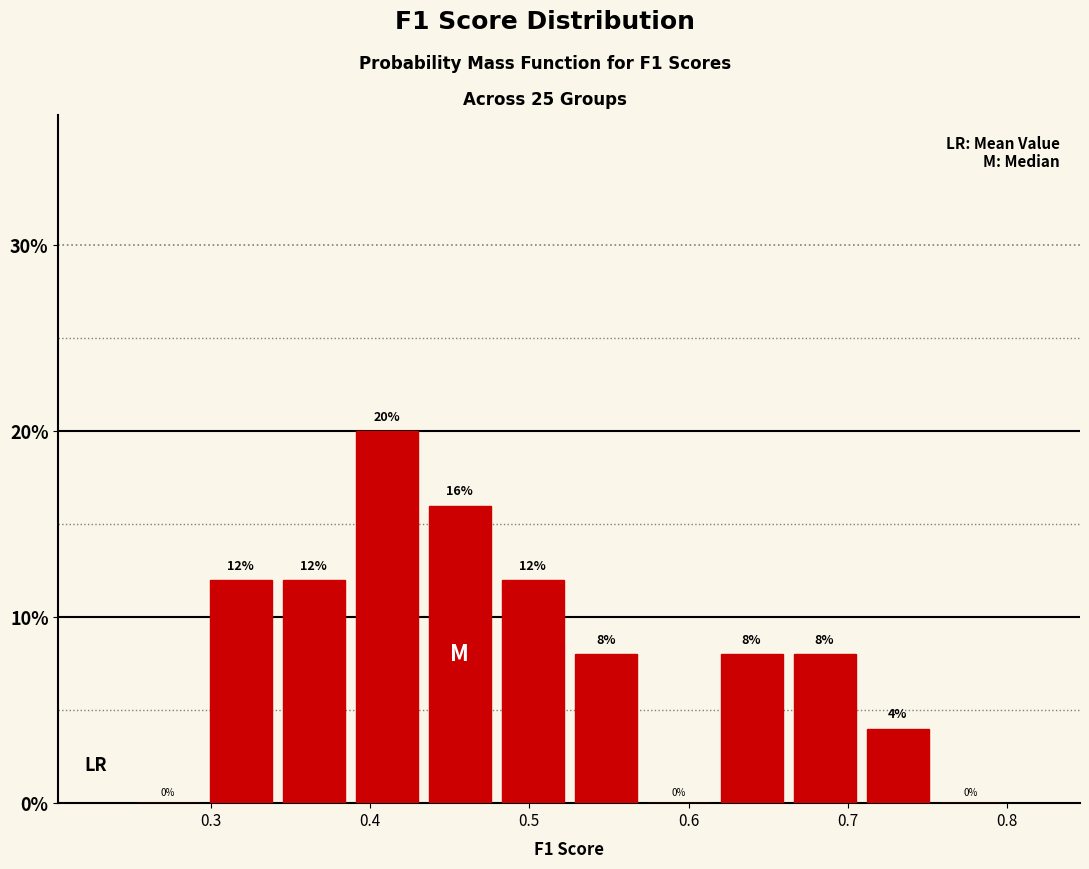

Reading left to right, transcribe this chart: for each bar, give the range it covers on the x-axis and its height. The bar edges are not printed on the chart, so give them approximately, as read against the axis.

0.25 to 0.30: 0
0.30 to 0.34: 12
0.34 to 0.39: 12
0.39 to 0.43: 20
0.43 to 0.48: 16
0.48 to 0.53: 12
0.53 to 0.57: 8
0.57 to 0.62: 0
0.62 to 0.66: 8
0.66 to 0.71: 8
0.71 to 0.75: 4
0.75 to 0.80: 0